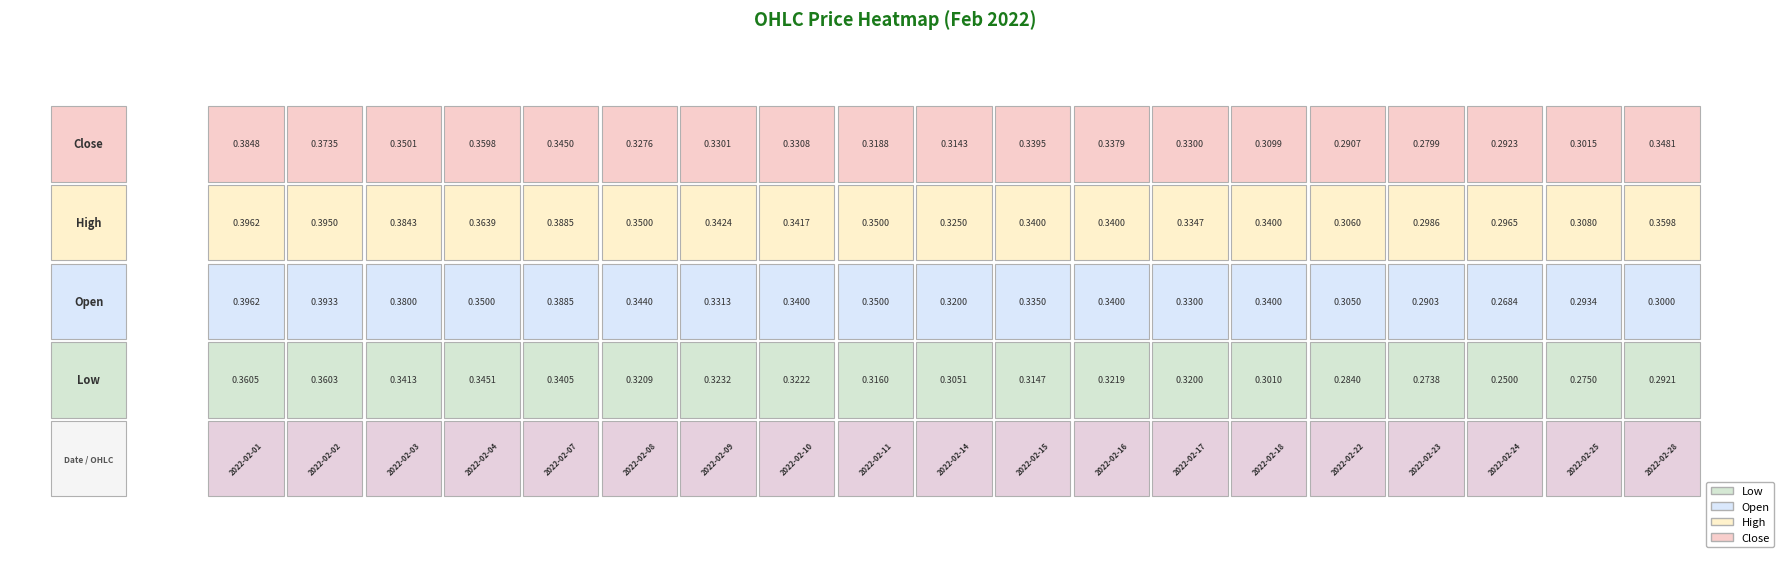

Which category has the lowest value in the 3 series?

2022-02-23